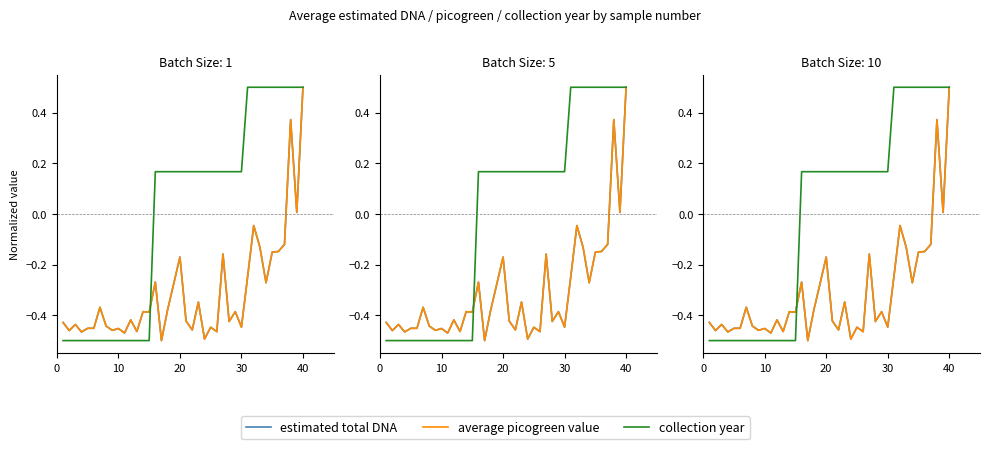

Does the chart display data point markers on the line(s)?

No